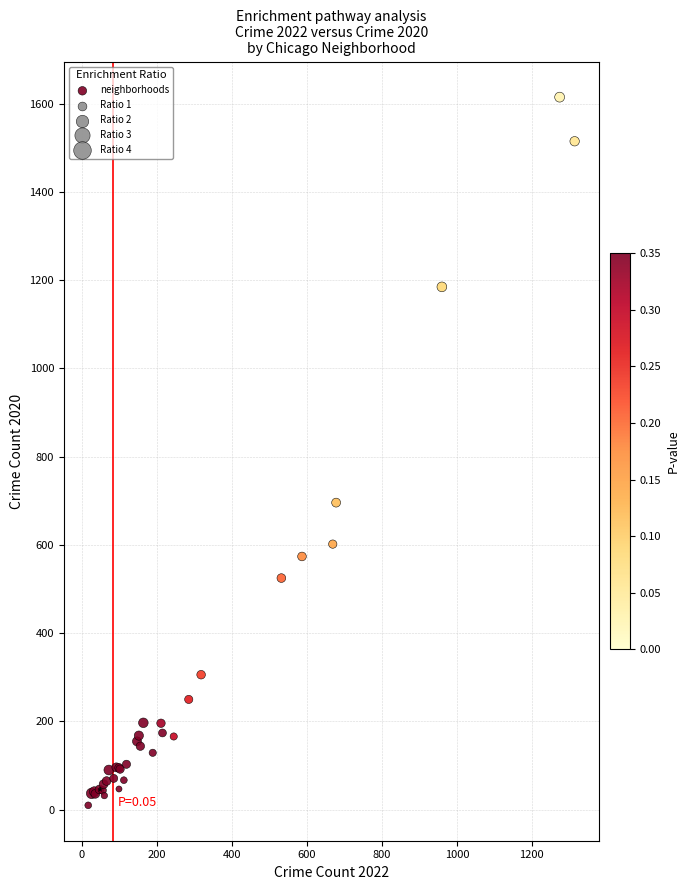

What Y value in the scatter plot is closest to 812?

696